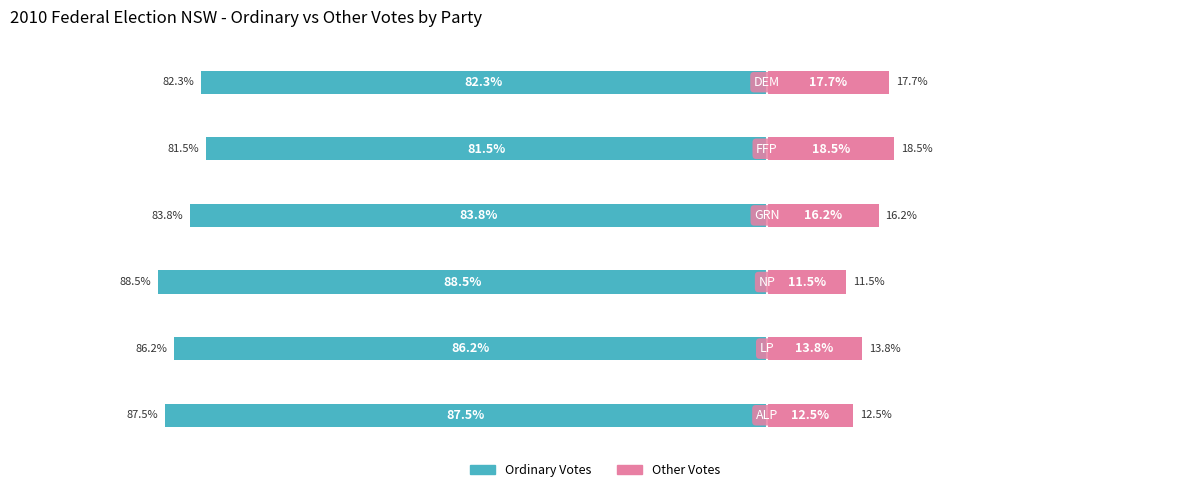

What are all the series names shown in the legend?

Ordinary Votes %, Other Votes %